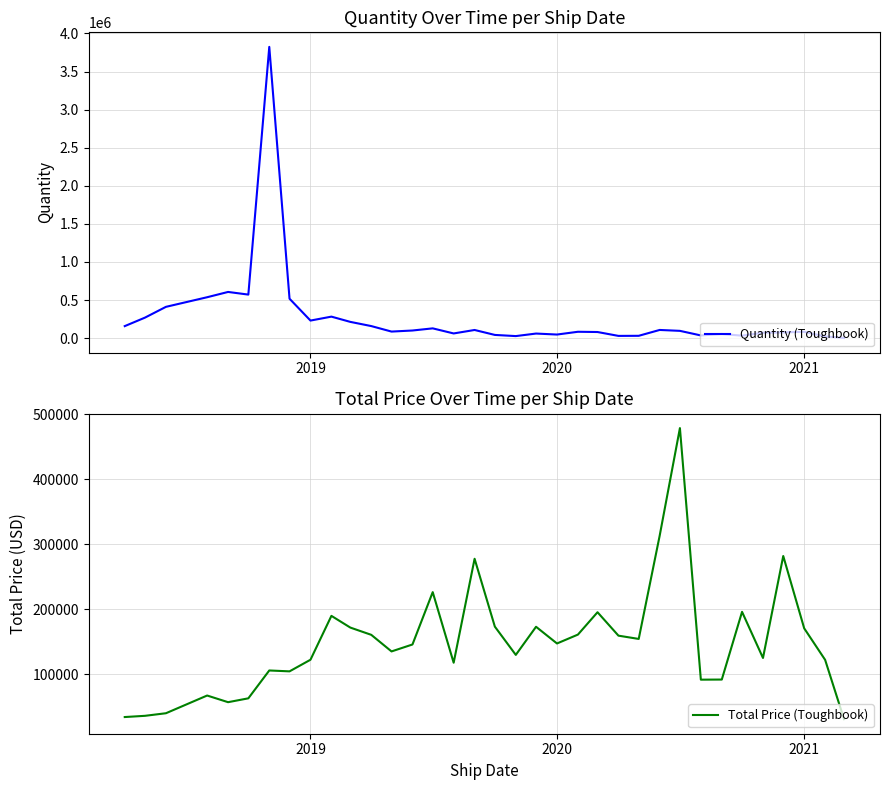

In Total Price (Toughbook), how many points are higher than both neighbors (excluding endpoints)?

10